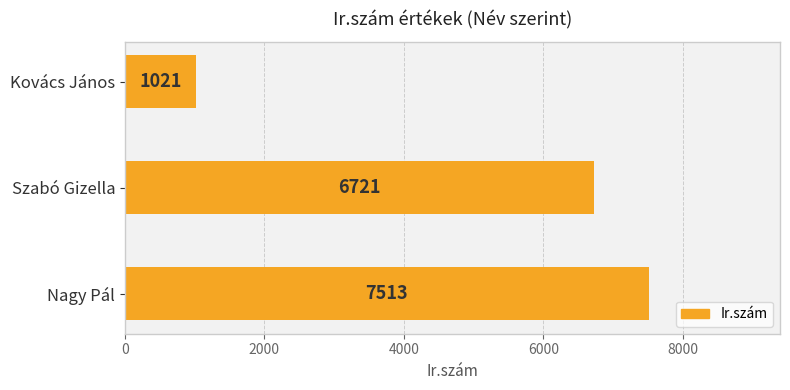

How many values are between 1021 and 7513?

3